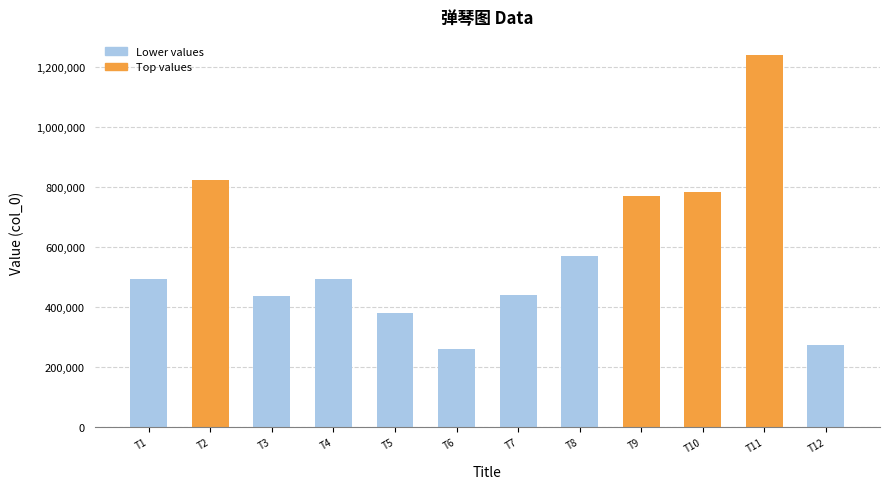

What is the average value?

579765